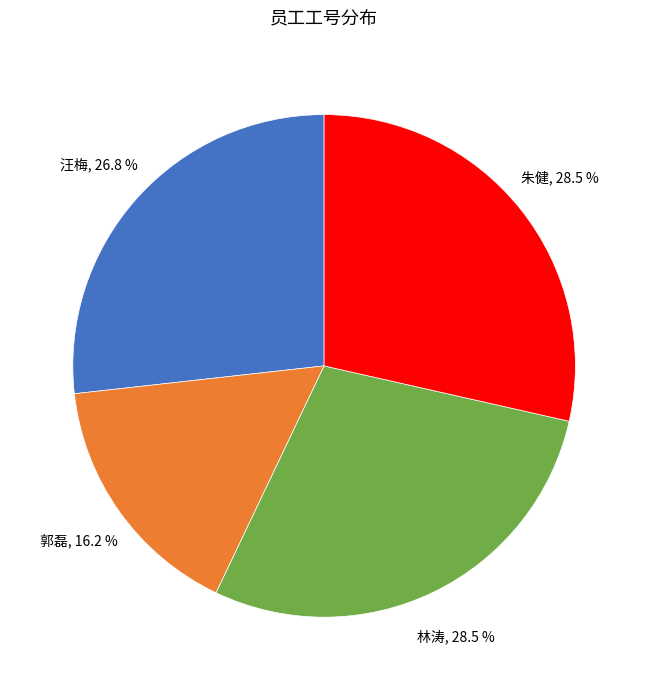

Is there a majority slice in this chart?

No